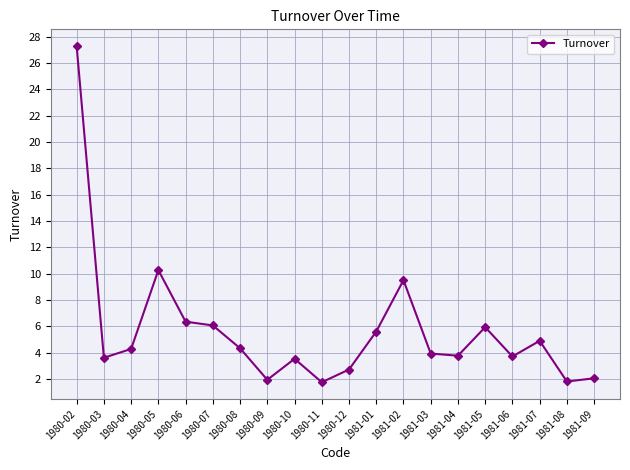

What is the sum of the values at 1980-06 and 1980-09?

8.3